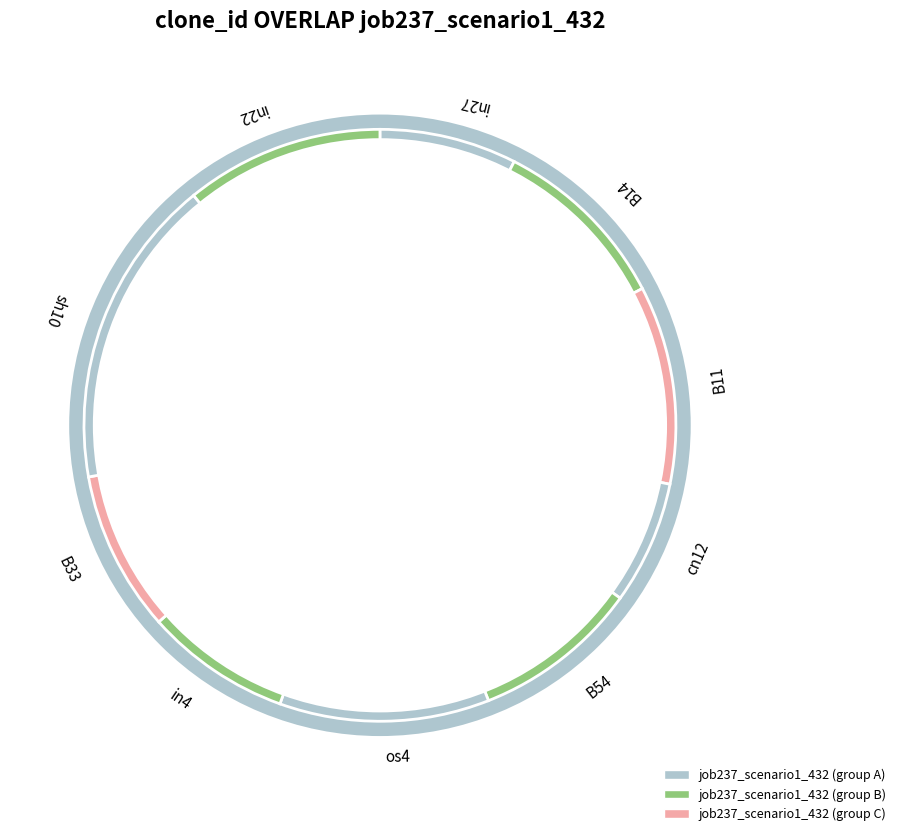

To the nearest percent, what is the difference between the largest and smallest slice percentages?

17%